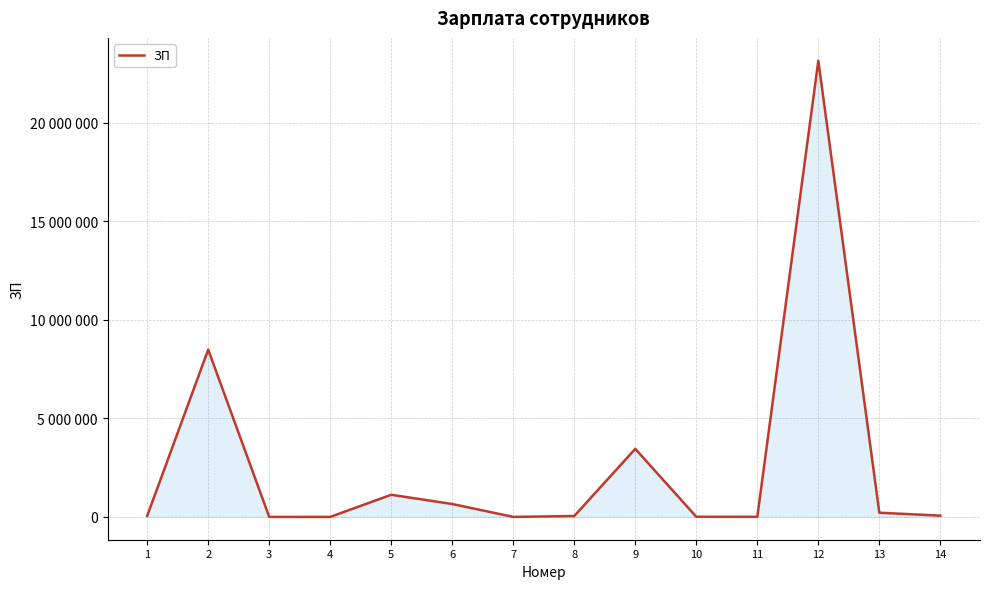

Rank the categories by value from highest to lowest.

12, 2, 9, 5, 6, 13, 14, 1, 8, 10, 11, 7, 4, 3